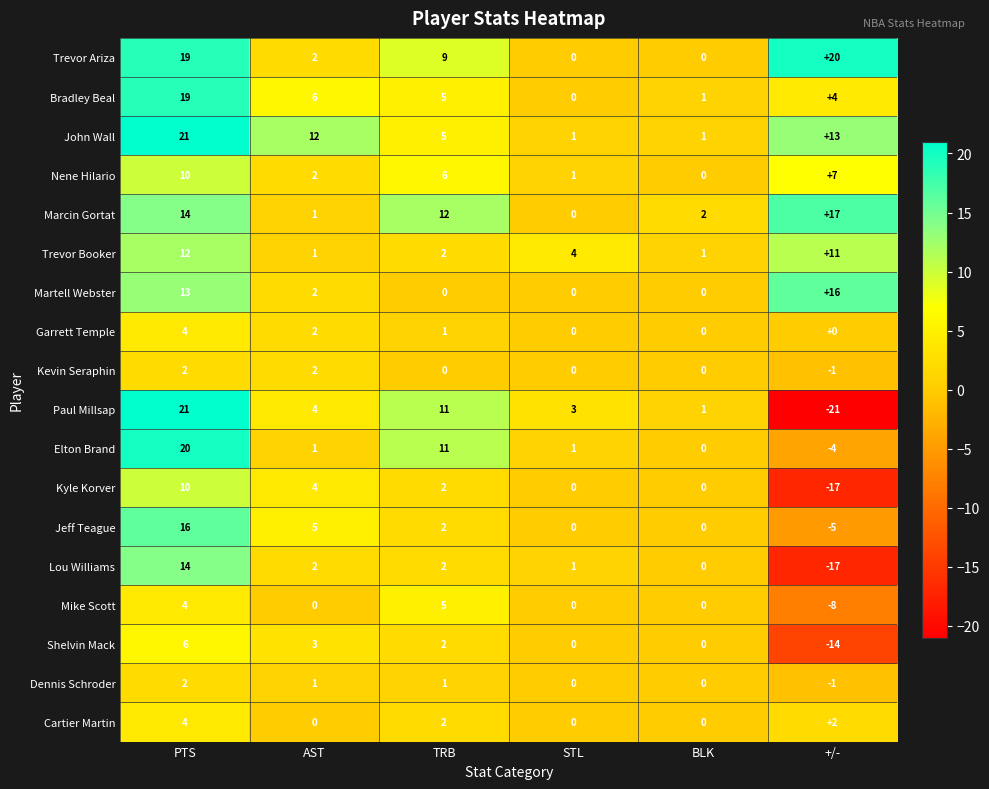

The Martell Webster series shows 0 at BLK. True or false?

True